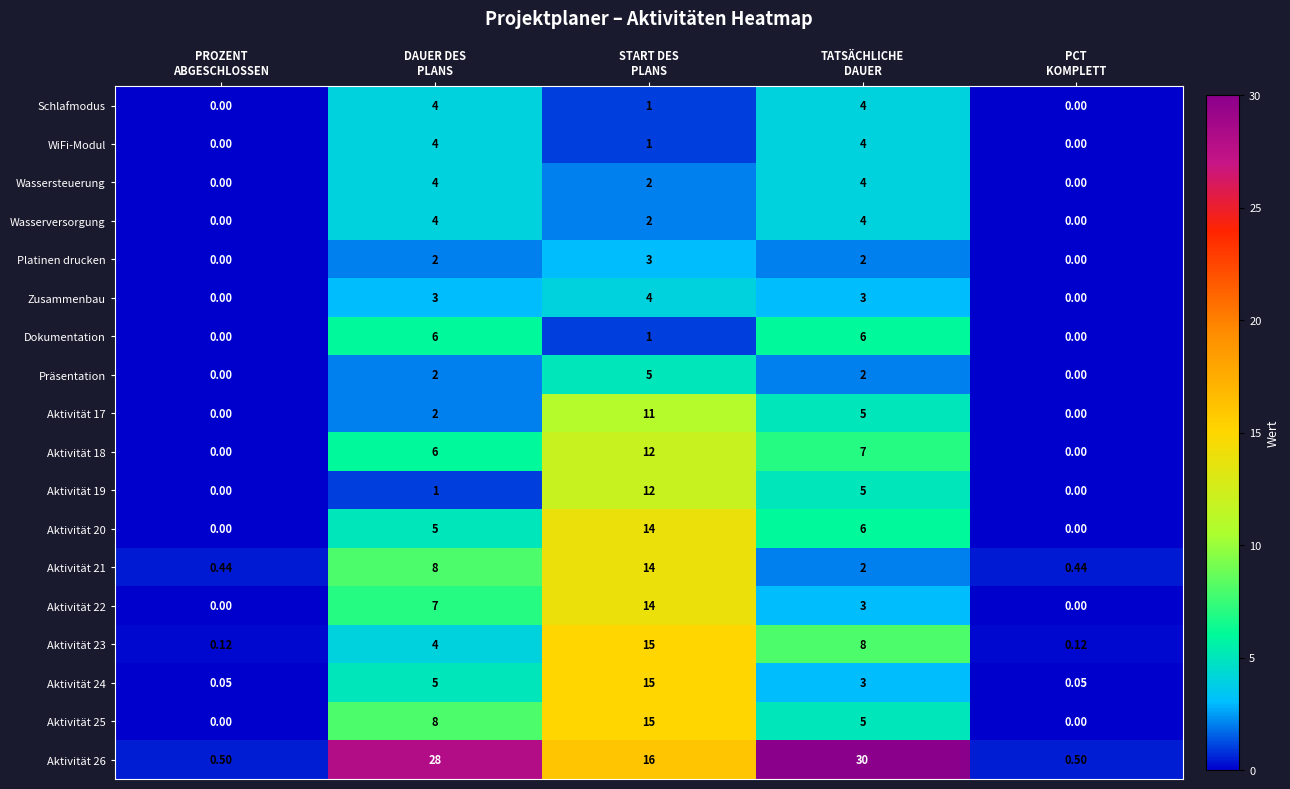

At how many categories does at least one series exceed 21?

2